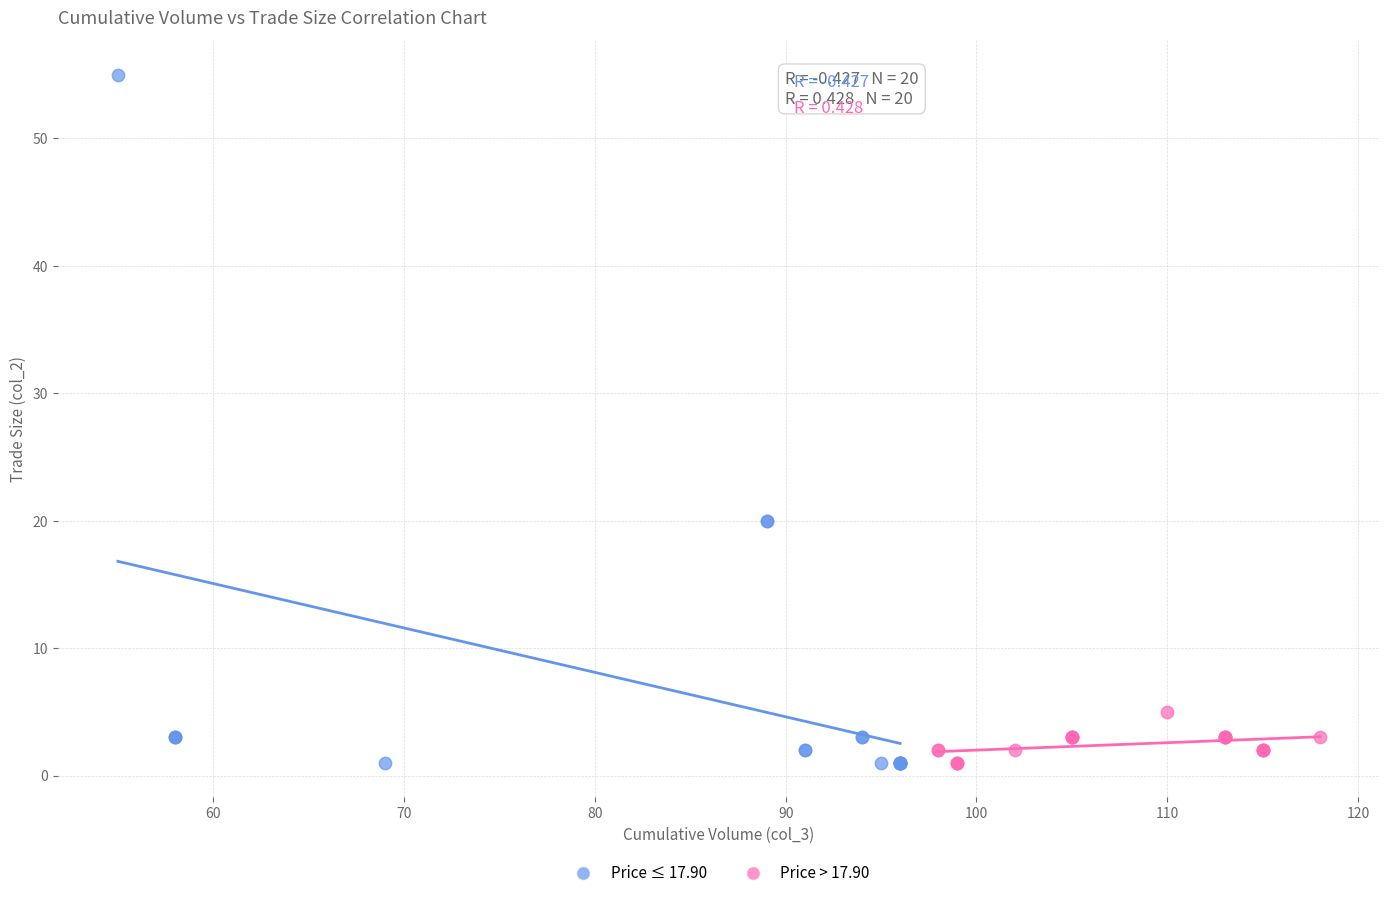

Which series has the widest spread of Y values?

Price ≤ 17.90